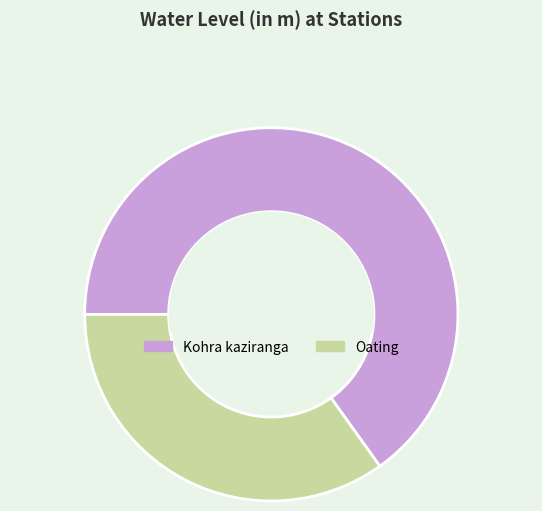

How many slices are in this pie chart?

2